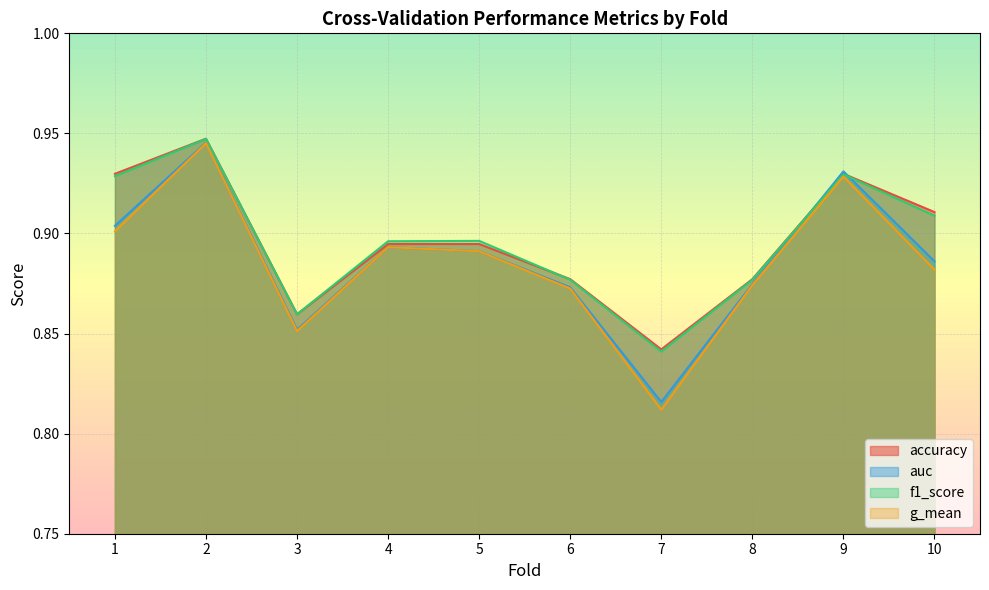

At which label is accuracy closest to 0?

7